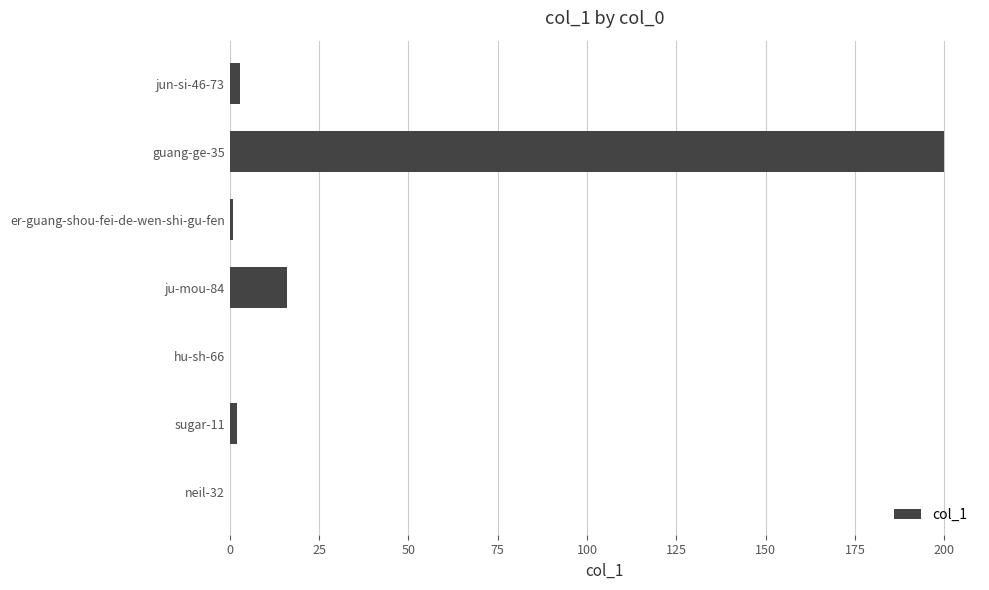

Count the number of categories in the chart.

7